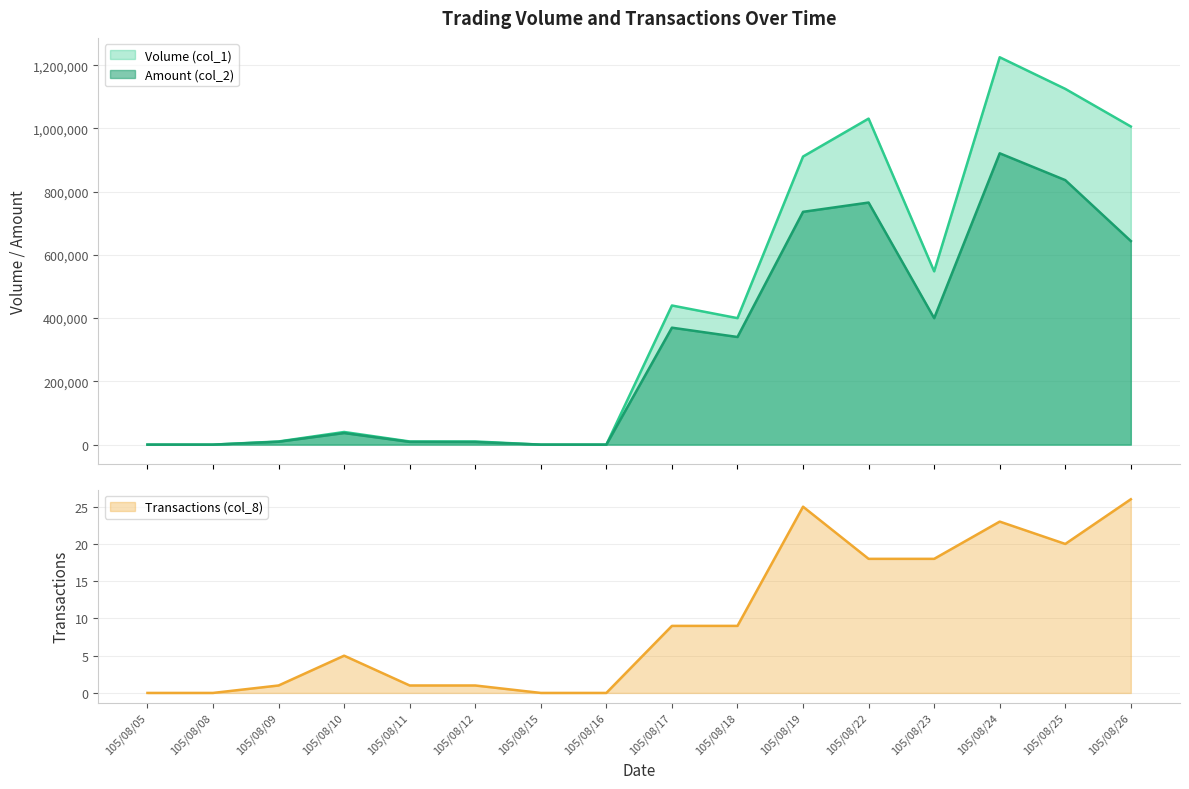

True or false: Amount (col_2) and Transactions (col_8) intersect in this chart.

False